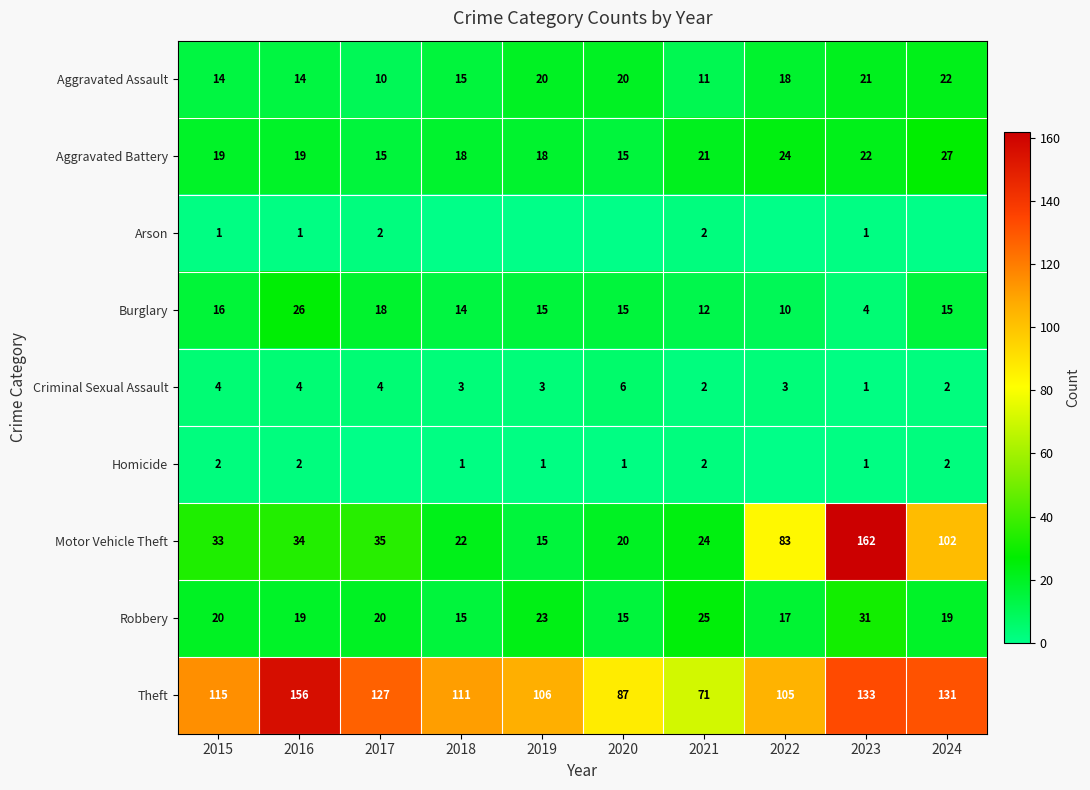

Which has a higher value, 2020 or 2022?

2020